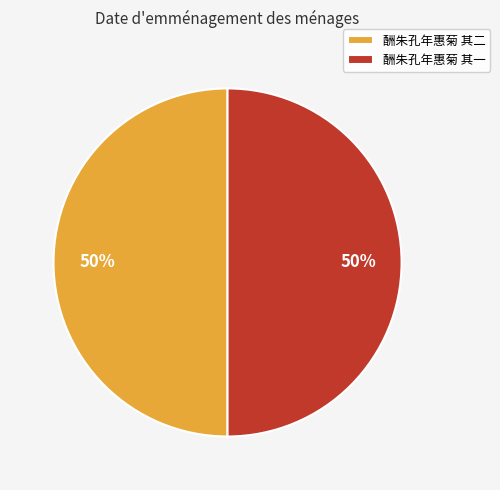

Count the number of slices in the pie.

2